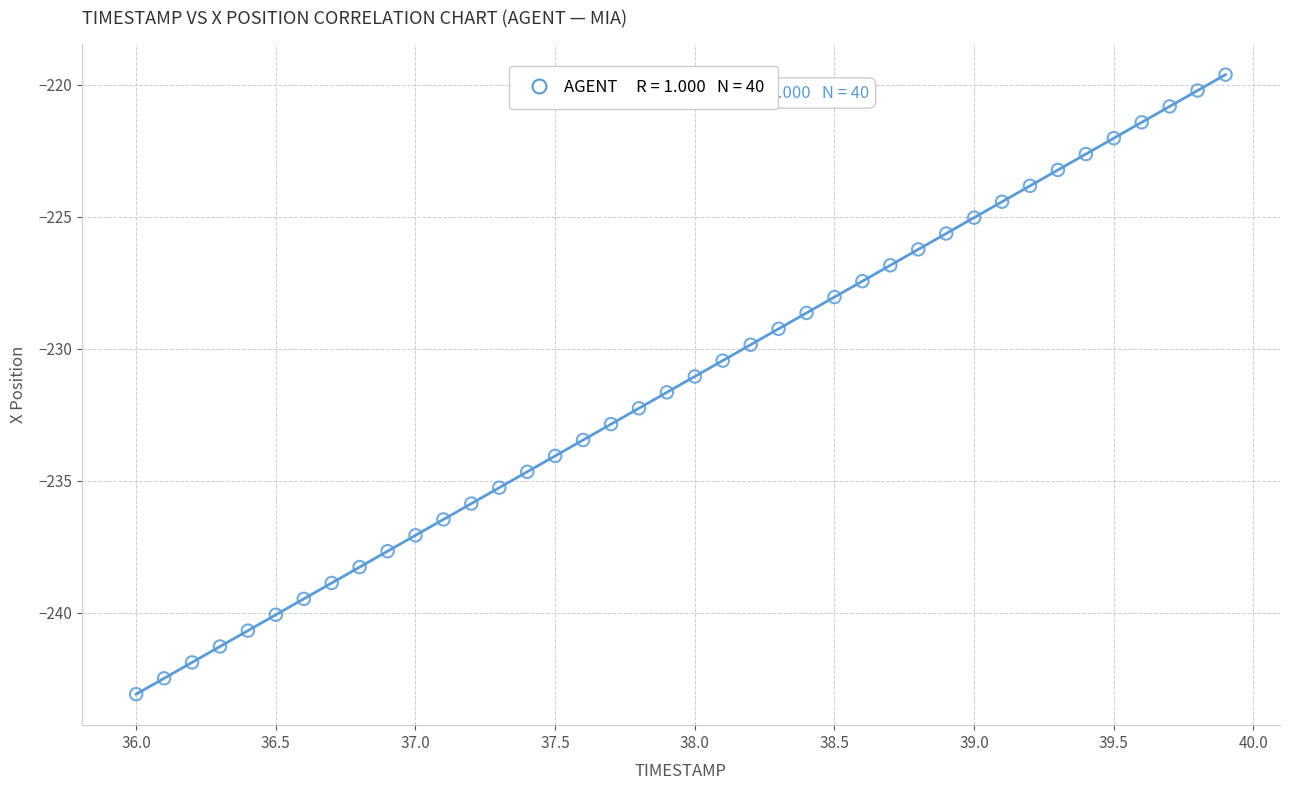

What is the range of Y values (max minus min)?

23.5